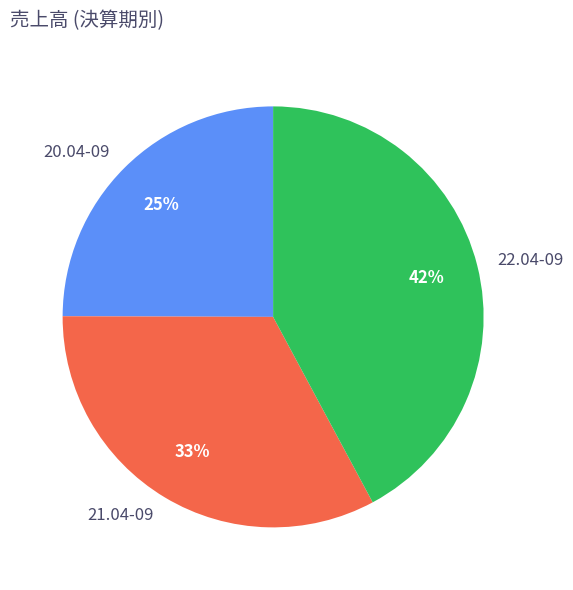

To the nearest percent, what portion does 22.04-09 represent?

42%